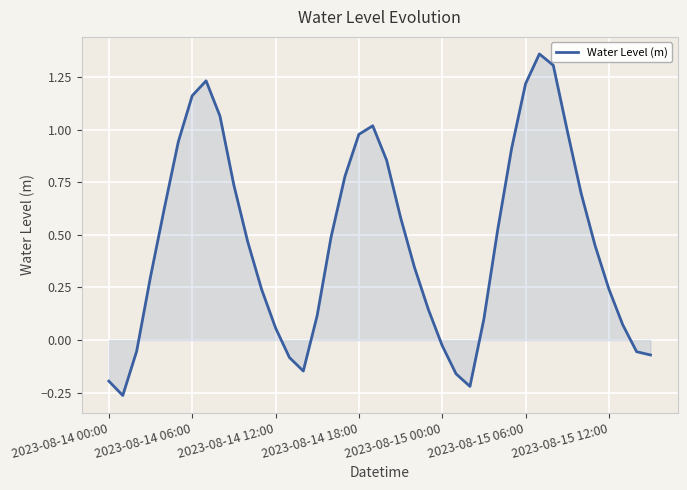

Is it true that the value at 2023-08-15 06:00 is 1.8?

False